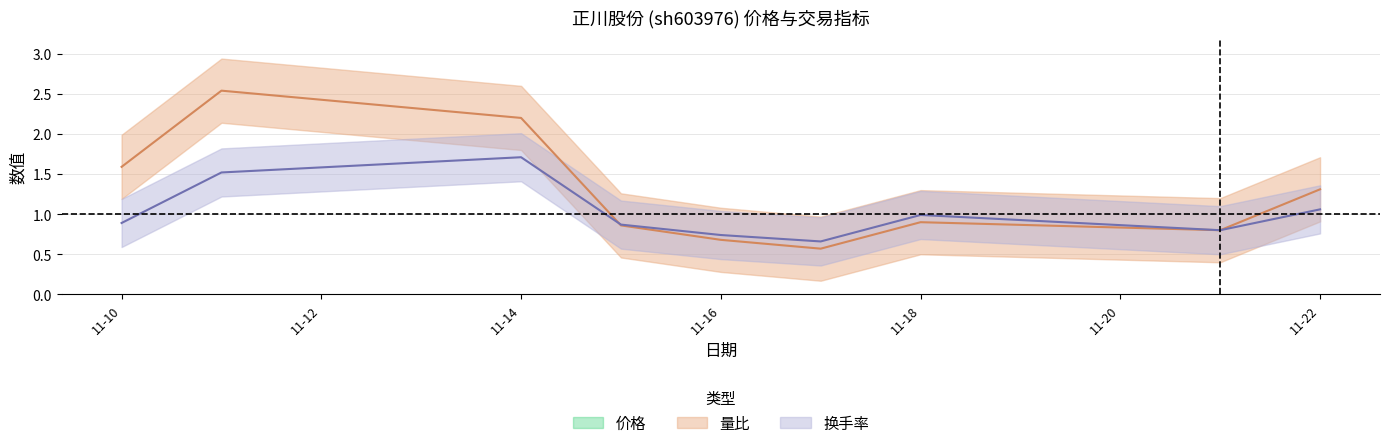

Where is 换手率 nearest to the value 1?

11-18